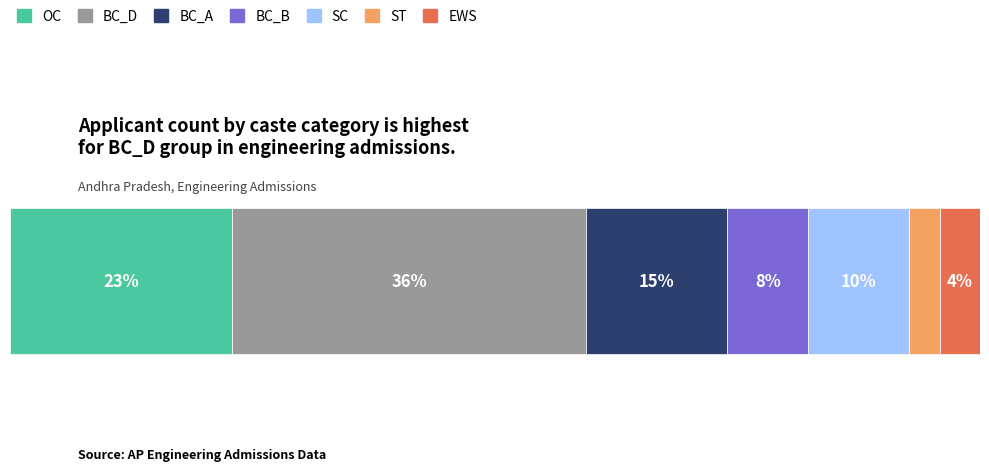

What are all the series names shown in the legend?

OC, BC_D, BC_A, BC_B, SC, ST, EWS